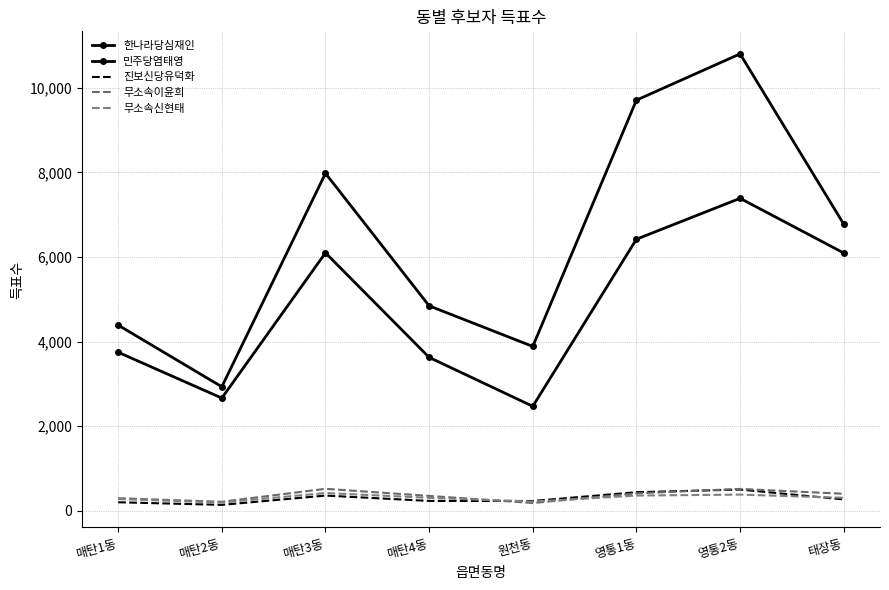

What are all the series names shown in the legend?

한나라당심재인, 민주당염태영, 진보신당유덕화, 무소속이윤희, 무소속신현태